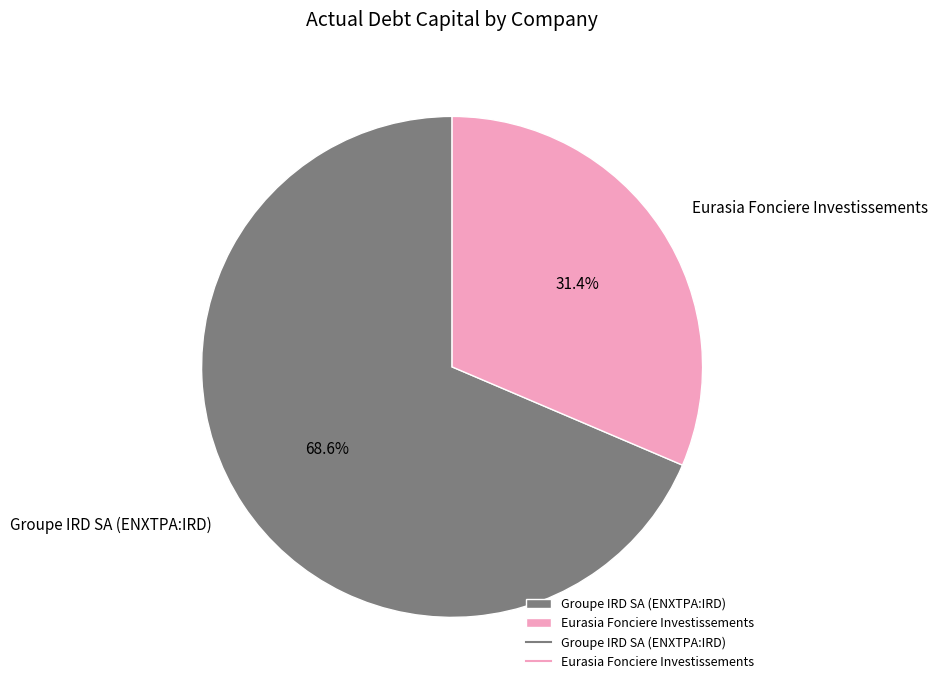

Count the number of slices in the pie.

2